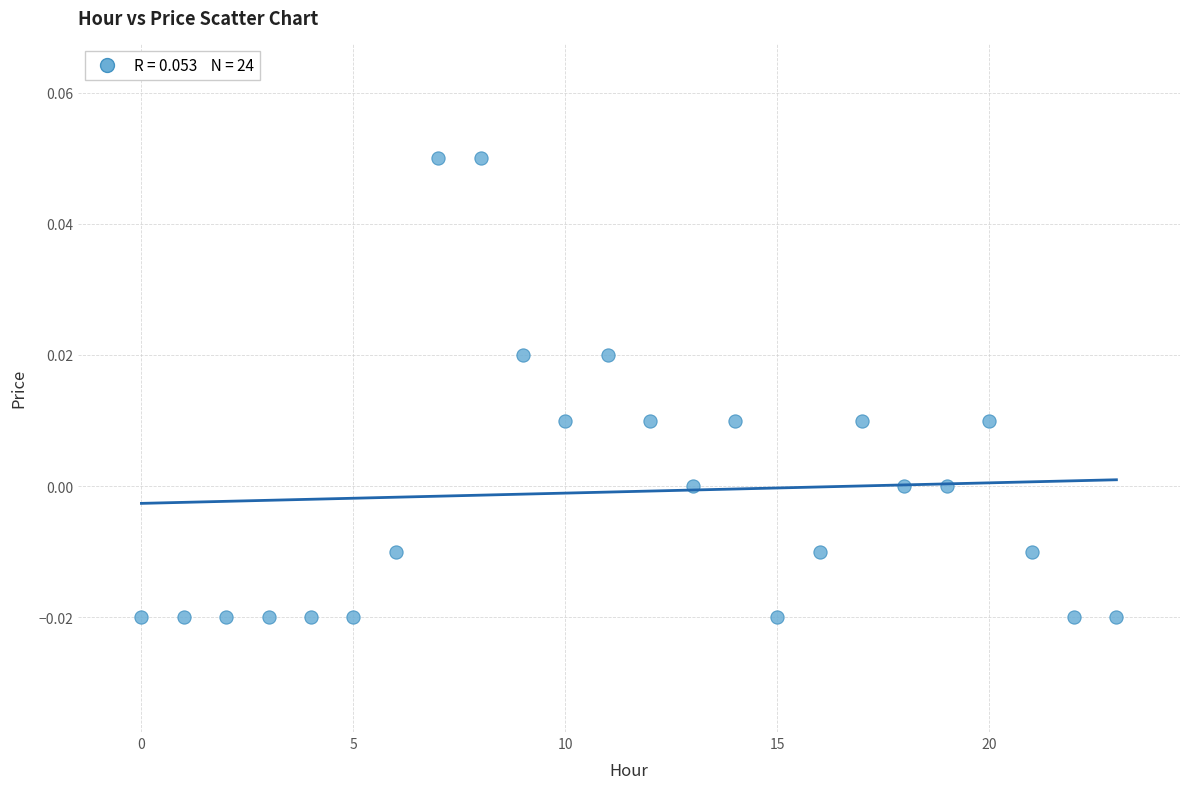

Count the number of points in this scatter plot.

24